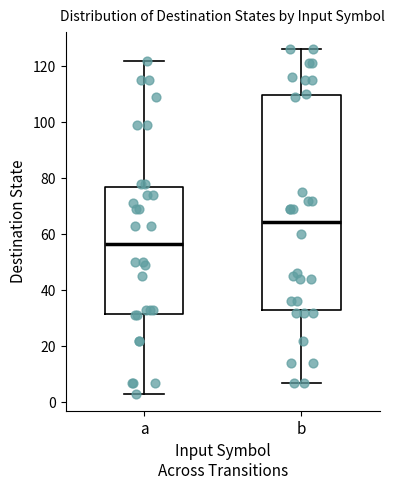

Where is the upper edge of the box for a on the y-axis? The values are not printed on the chart, so give them approximately, as read against the axis.

78